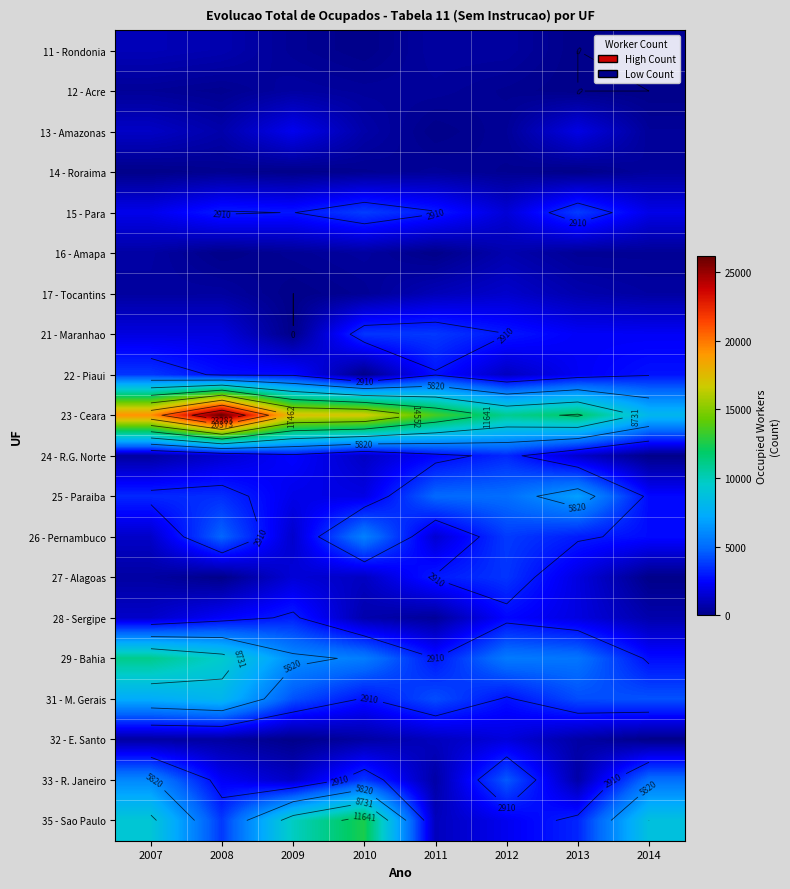

Which label corresponds to the largest value in the chart?

2008